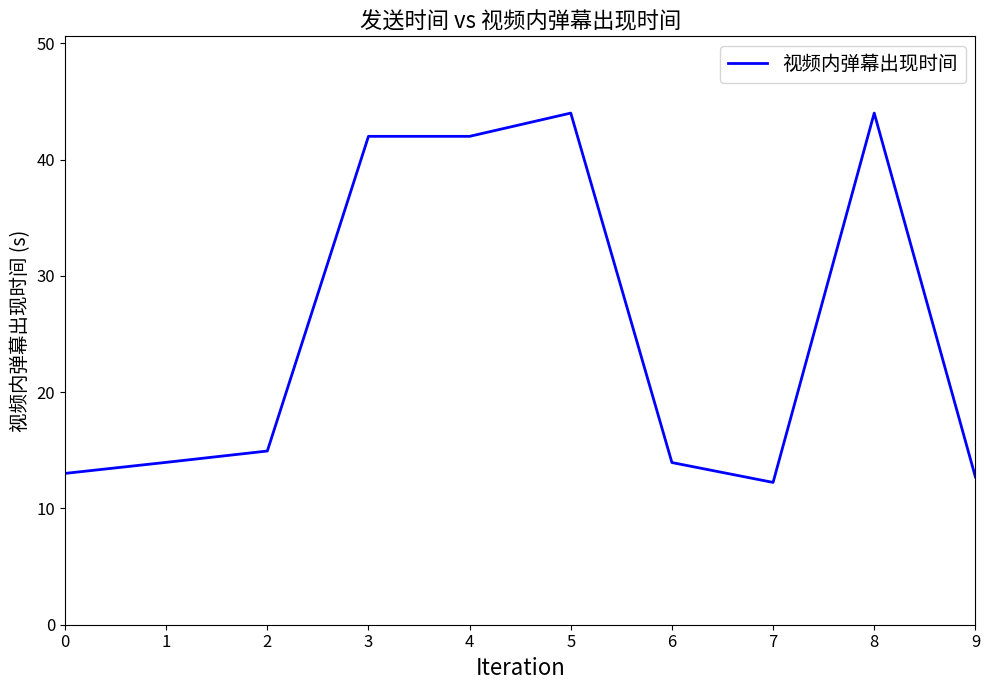

True or false: the data shows 20.4 at 7.

False